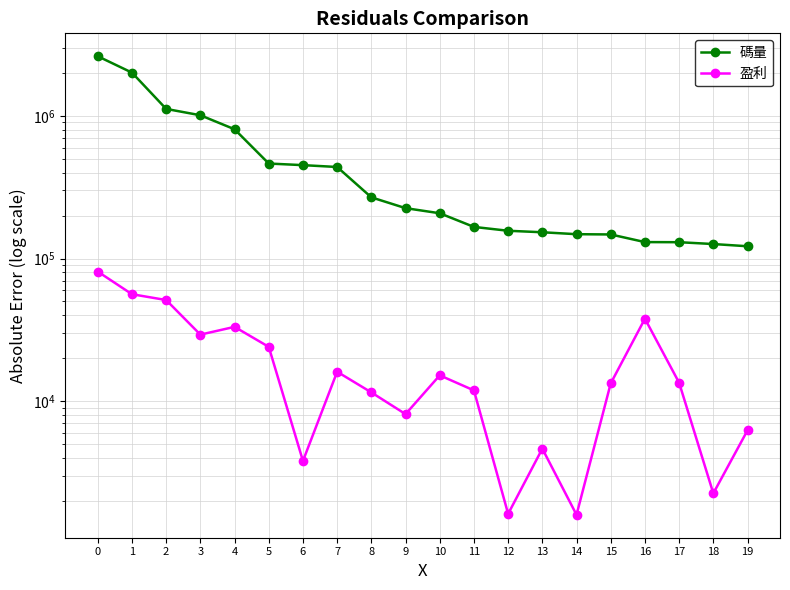

True or false: 碼量 and 盈利 cross at least once.

False